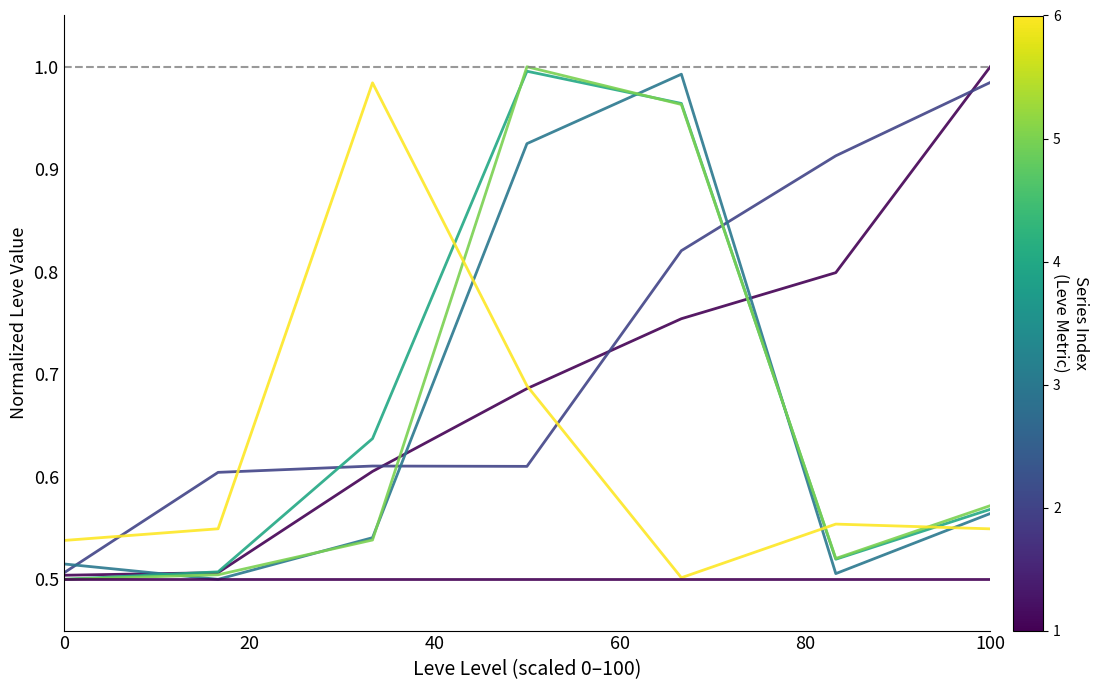

Does the chart have visible grid lines?

No